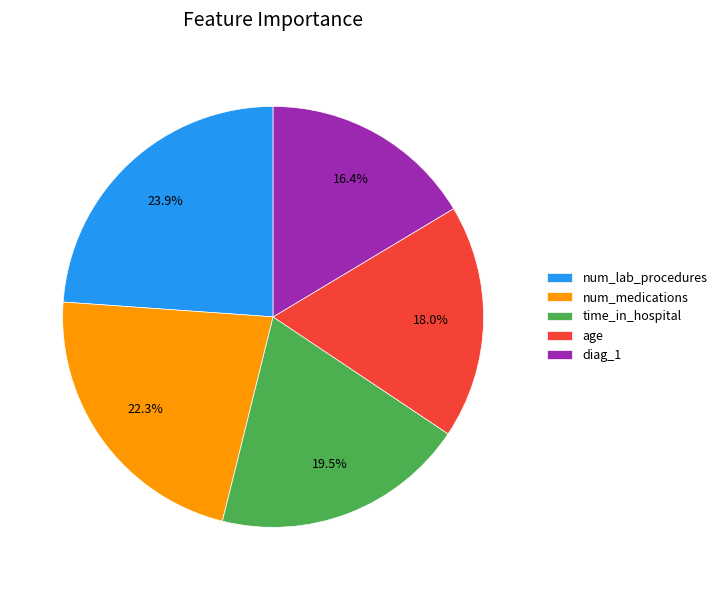

How many slices are in this pie chart?

5